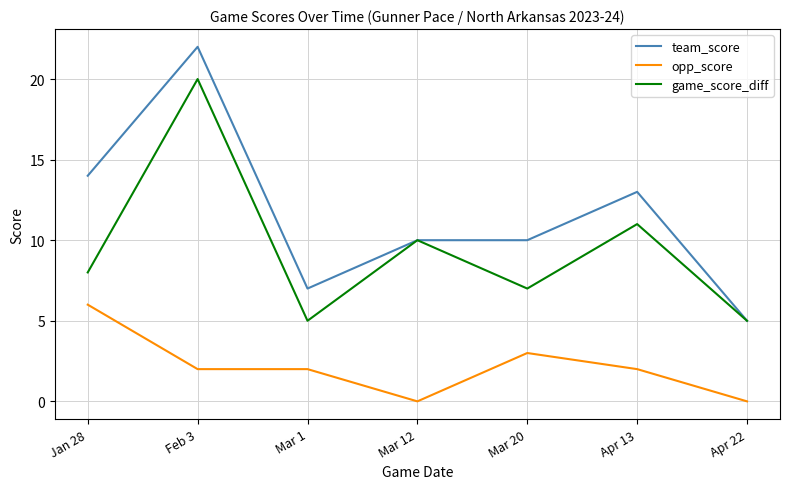

At which category is the sum across all series the highest?

Feb 3